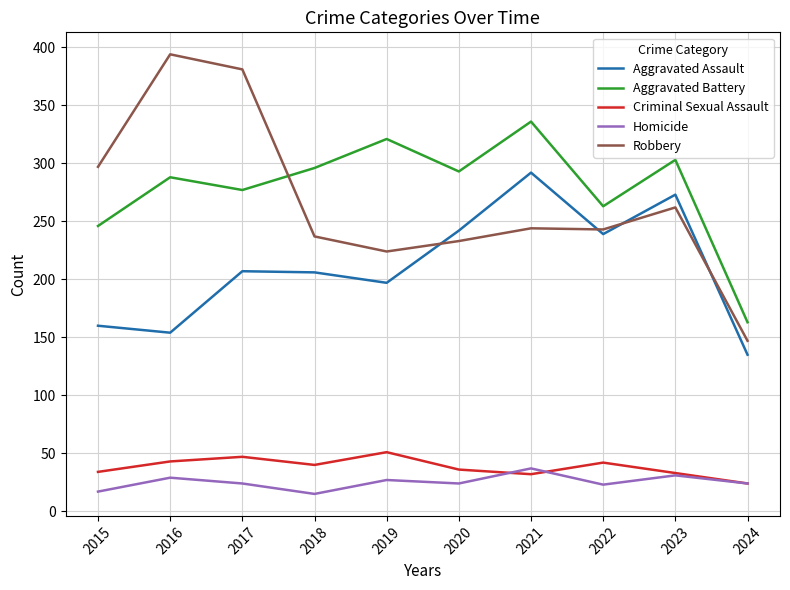

List the series in order of their peak value, highest first.

Robbery, Aggravated Battery, Aggravated Assault, Criminal Sexual Assault, Homicide